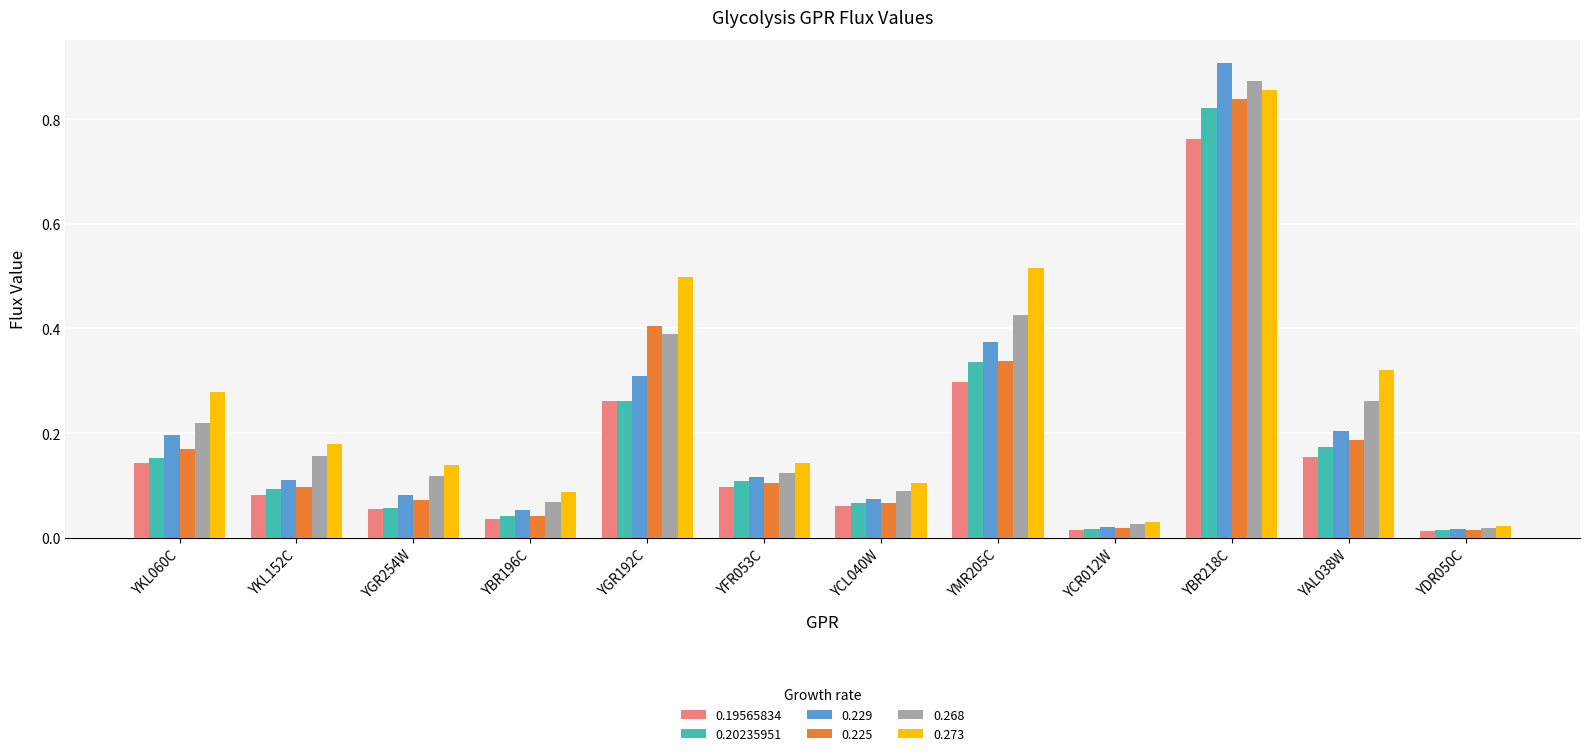

Which series has the largest total across all categories?

0.273